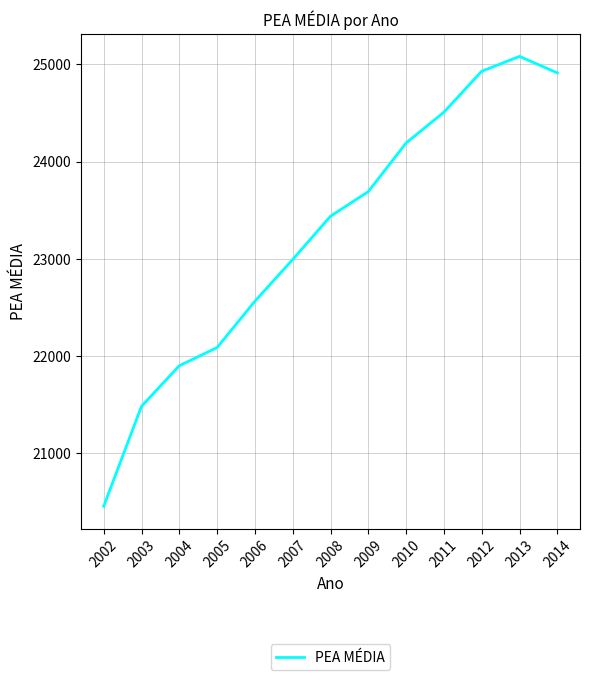

True or false: the data shows 22565 at 2006.

True